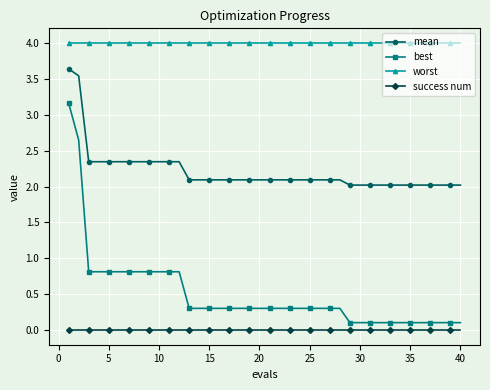

True or false: success num and mean cross at least once.

False